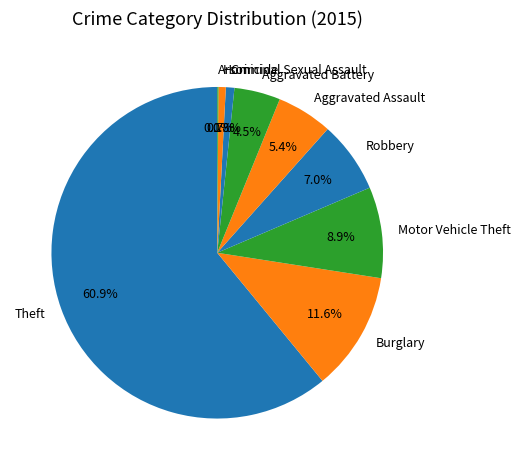

Which category has the biggest portion of the pie?

Theft